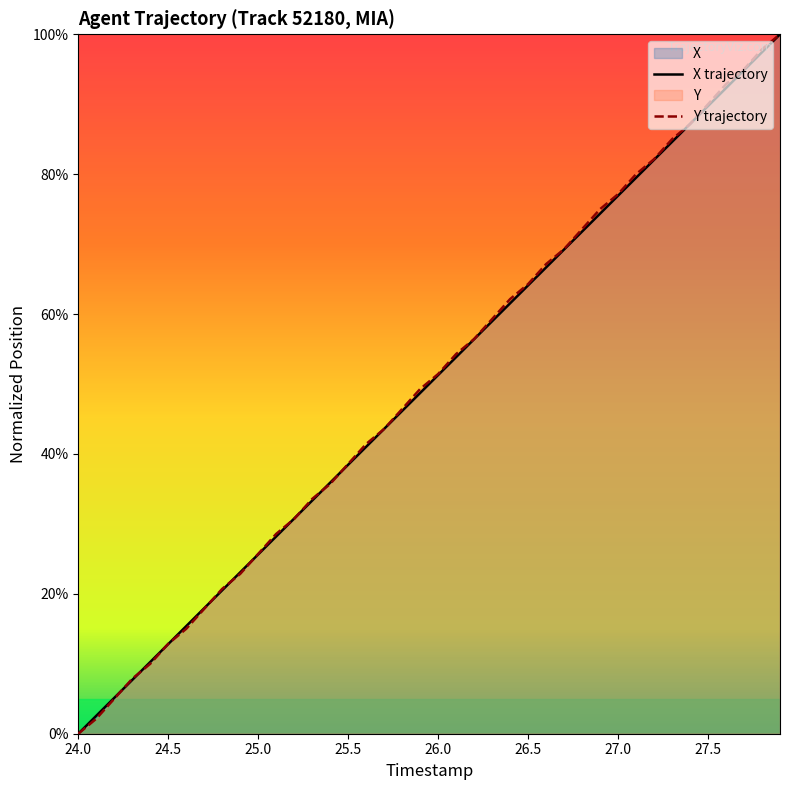

True or false: X trajectory has a value of 64.1 at 26.5.

True